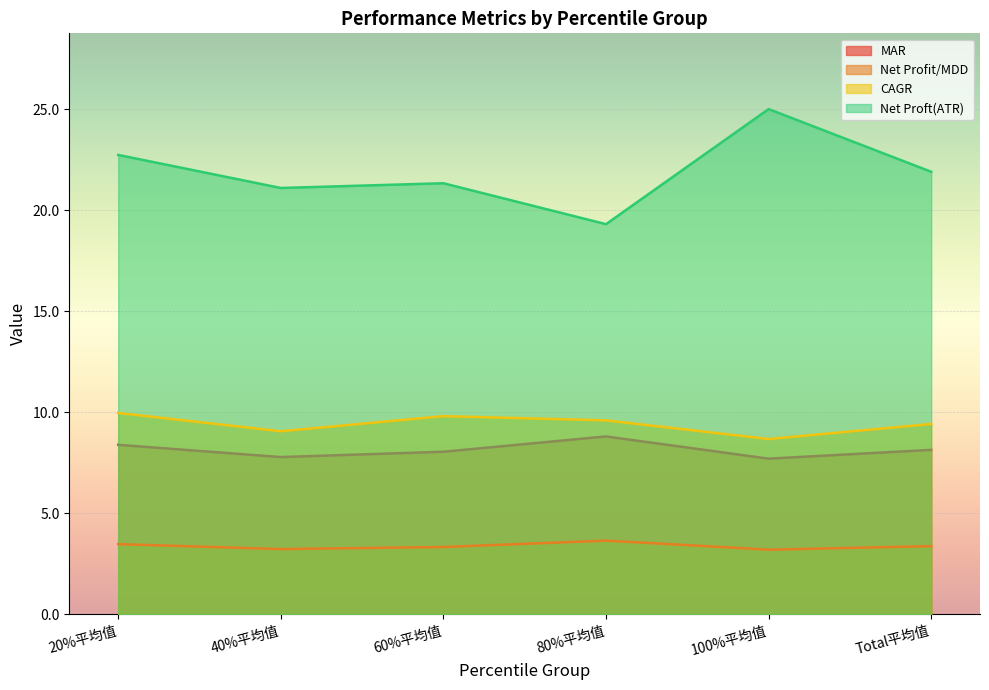

At which category is the sum across all series the highest?

100%平均值